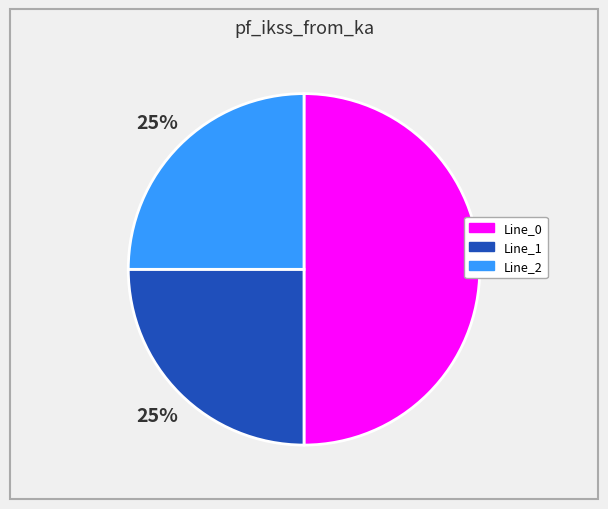

Which category has the biggest portion of the pie?

Line_0